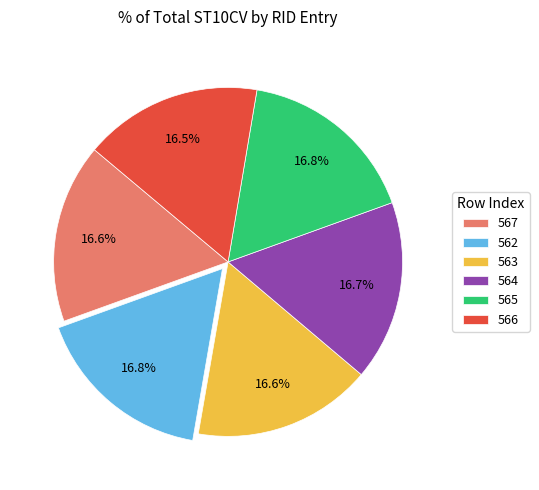

Combined, do 562 and 566 account for over 50%?

No